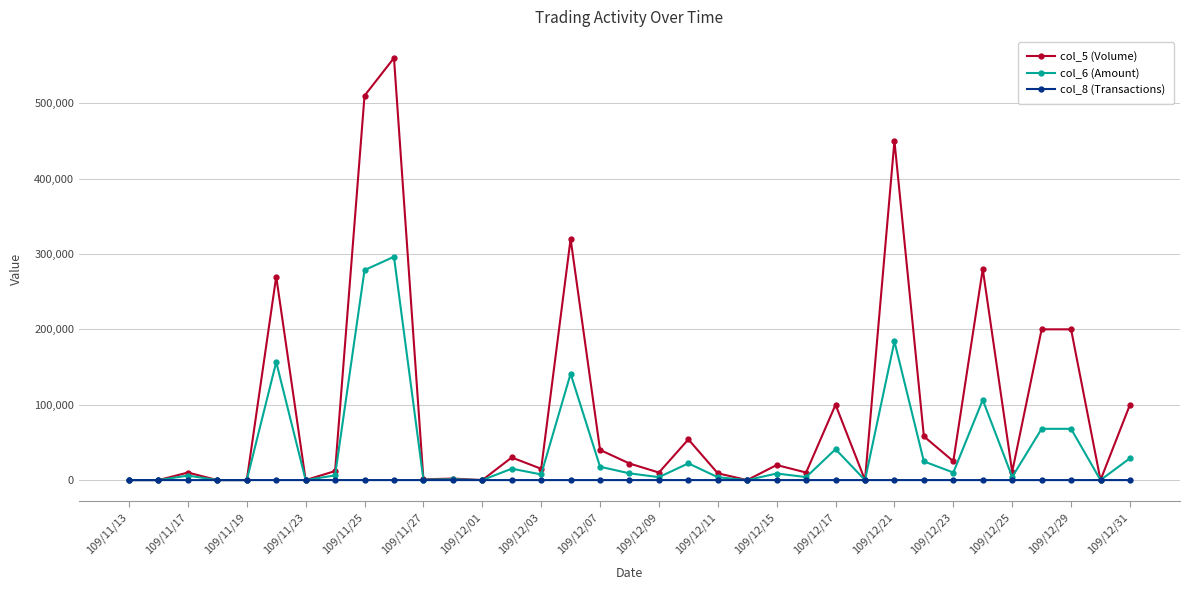

Which series has the widest spread of values?

col_5 (Volume)